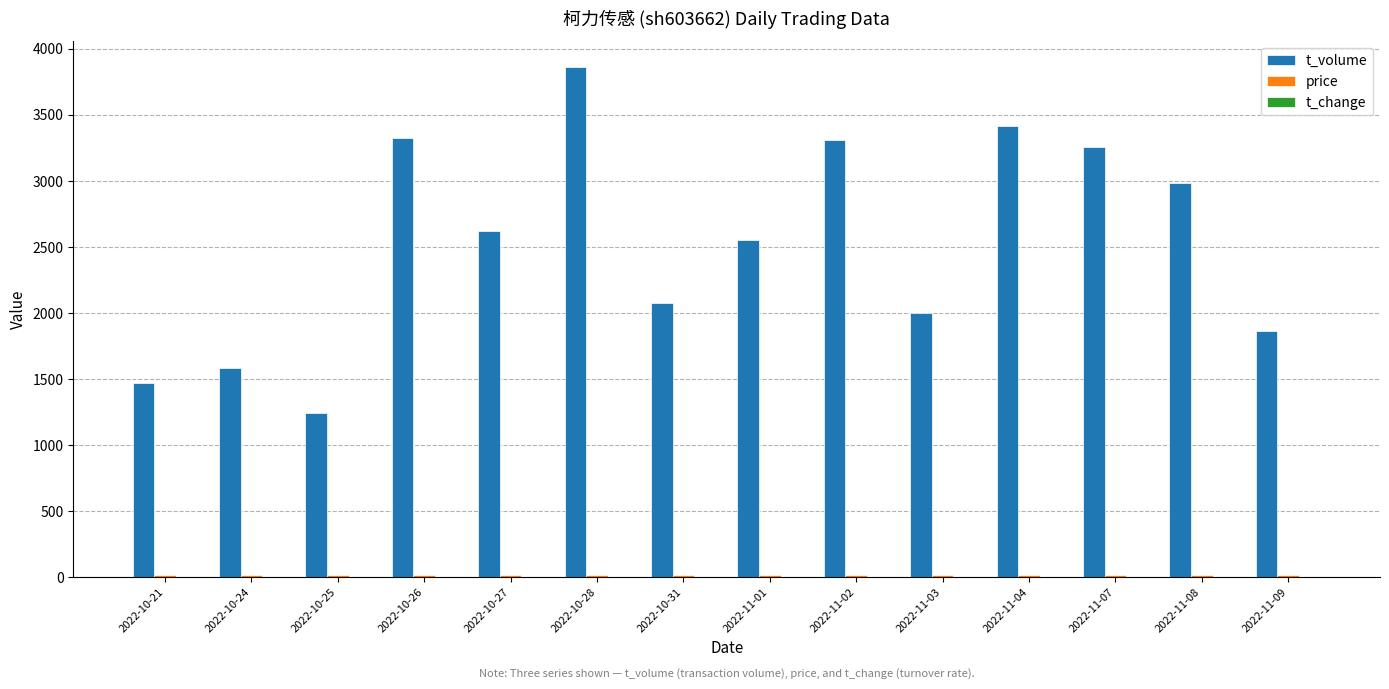

Which category has the highest value across all series?

2022-10-28